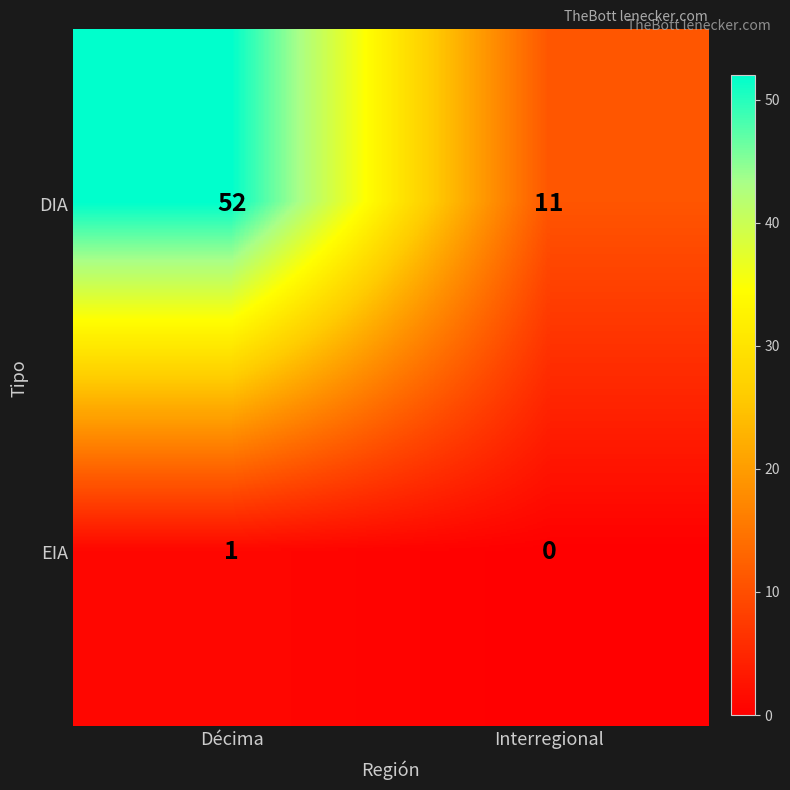

What is the difference between the maximum and minimum values in the DIA series?

41